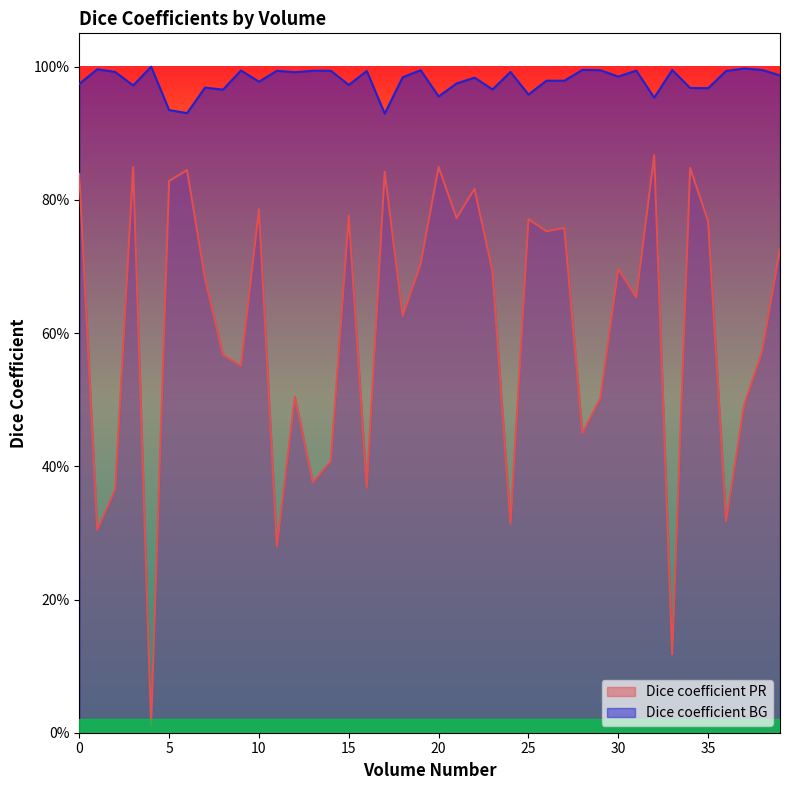

Reading left to right, list all the values displayed in this chart.

Dice coefficient PR: 0=0.8	1=0.3	2=0.4	3=0.8	4=0.0	5=0.8	6=0.8	7=0.7	8=0.6	9=0.6	10=0.8	11=0.3	12=0.5	13=0.4	14=0.4	15=0.8	16=0.4	17=0.8	18=0.6	19=0.7	20=0.8	21=0.8	22=0.8	23=0.7	24=0.3	25=0.8	26=0.8	27=0.8	28=0.4	29=0.5	30=0.7	31=0.7	32=0.9	33=0.1	34=0.8	35=0.8	36=0.3	37=0.5	38=0.6	39=0.7
Dice coefficient BG: 0=1.0	1=1.0	2=1.0	3=1.0	4=1.0	5=0.9	6=0.9	7=1.0	8=1.0	9=1.0	10=1.0	11=1.0	12=1.0	13=1.0	14=1.0	15=1.0	16=1.0	17=0.9	18=1.0	19=1.0	20=1.0	21=1.0	22=1.0	23=1.0	24=1.0	25=1.0	26=1.0	27=1.0	28=1.0	29=1.0	30=1.0	31=1.0	32=1.0	33=1.0	34=1.0	35=1.0	36=1.0	37=1.0	38=1.0	39=1.0